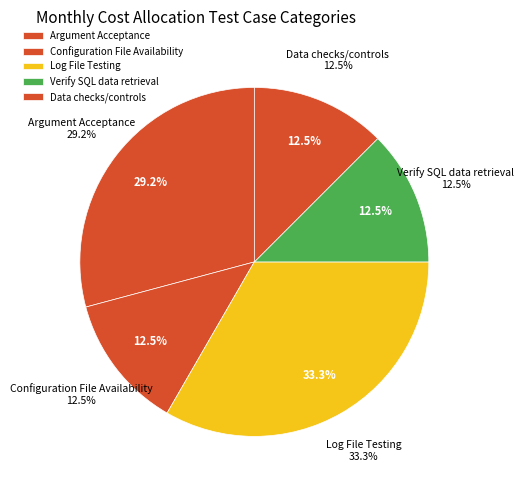

What is the smallest slice in the pie chart?

Configuration File Availability